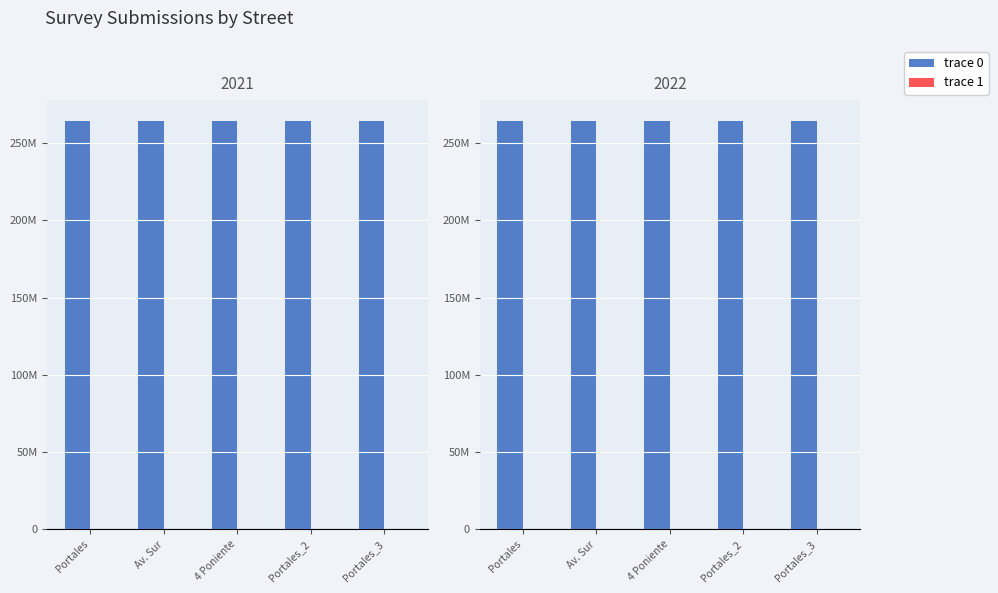

What is the approximate value of trace 1 at Av. Sur, to the nearest 10?

1510